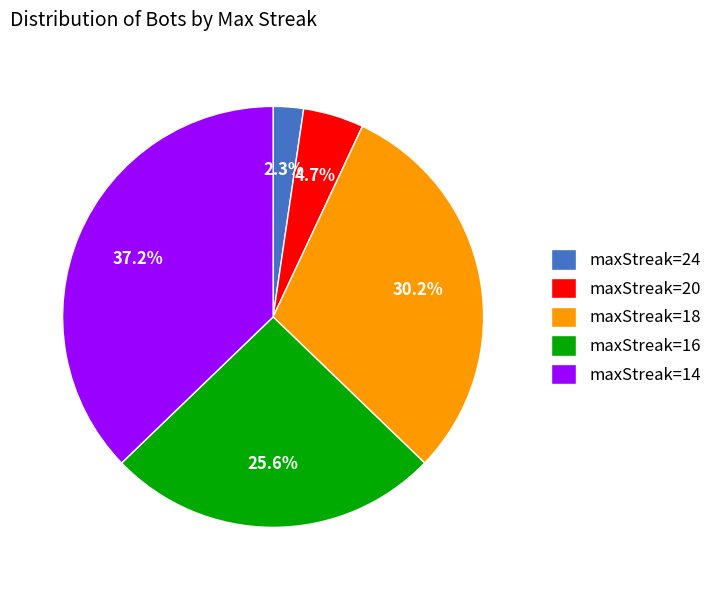

Rank the categories by value from highest to lowest.

maxStreak=14, maxStreak=18, maxStreak=16, maxStreak=20, maxStreak=24